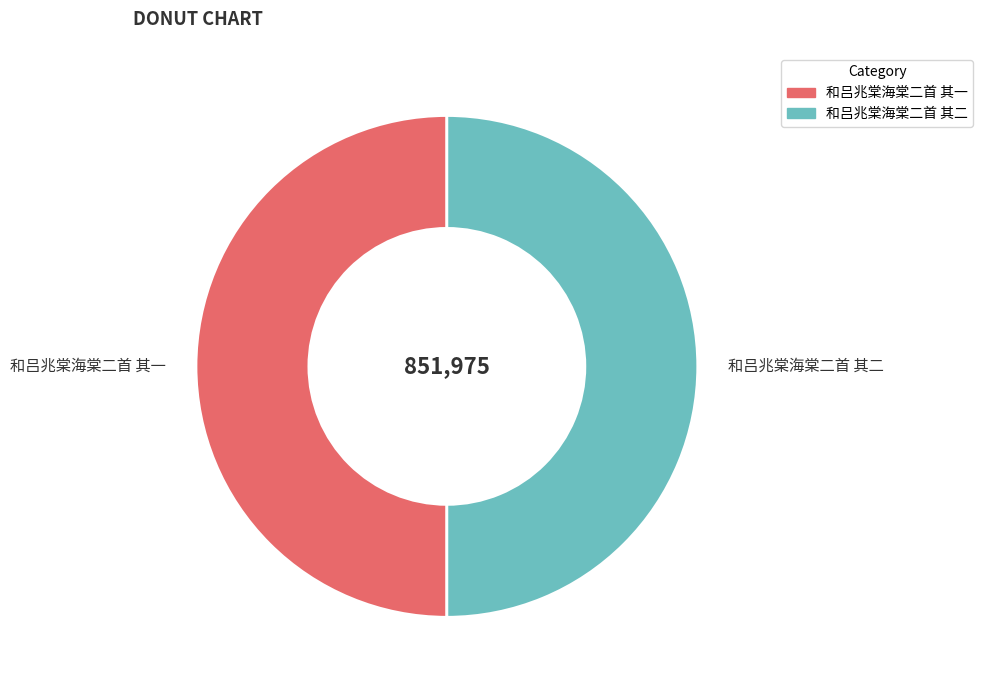

What is the ratio of the value at 和吕兆棠海棠二首 其一 to the value at 和吕兆棠海棠二首 其二?

1.0